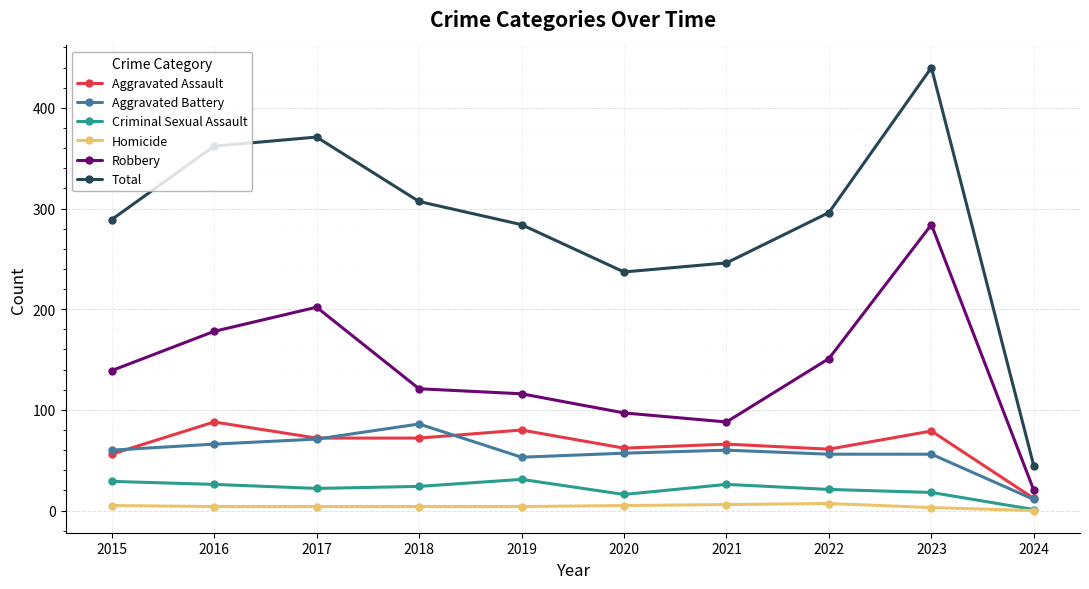

How many interior local peaks does the Total series have?

2